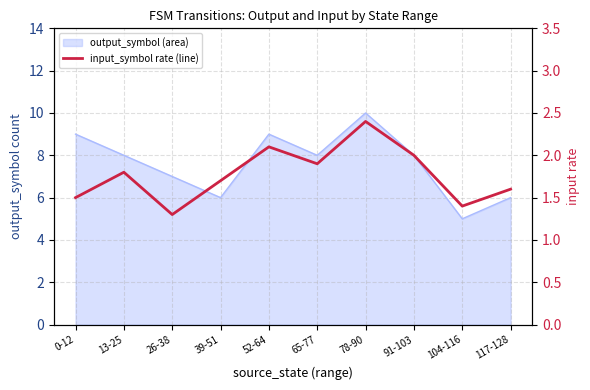

What is the sum of all values?

17.7